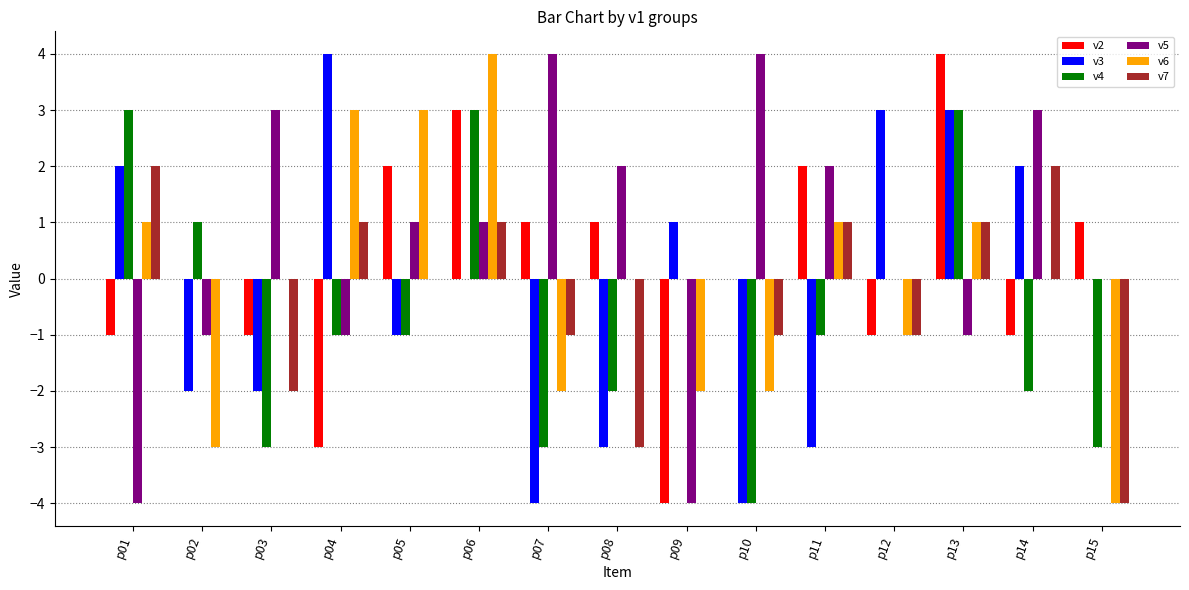

The value of v5 at p03 is 3. True or false?

True